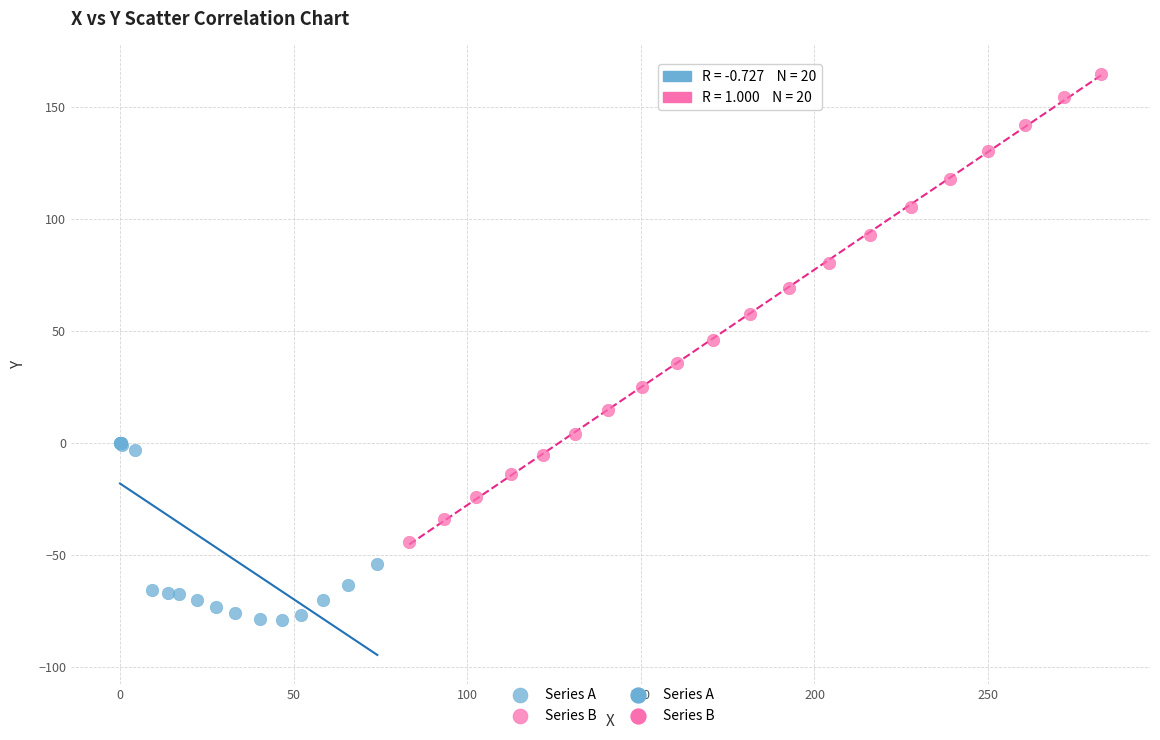

Which series has the widest spread of Y values?

Series B